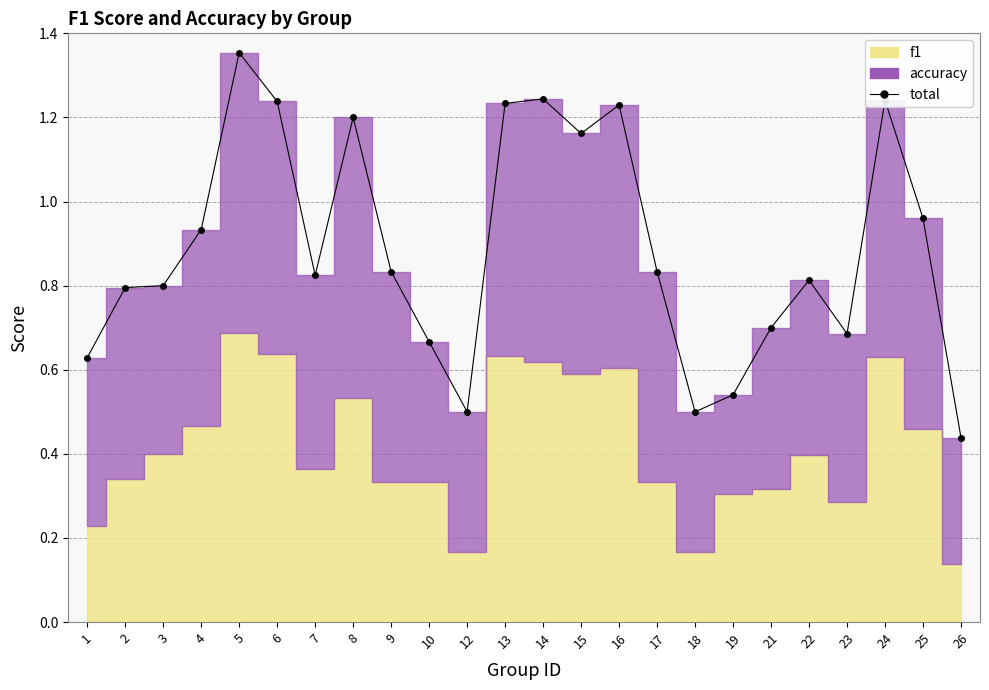

How many points are lower than both their immediate neighbors (excluding endpoints)?

5